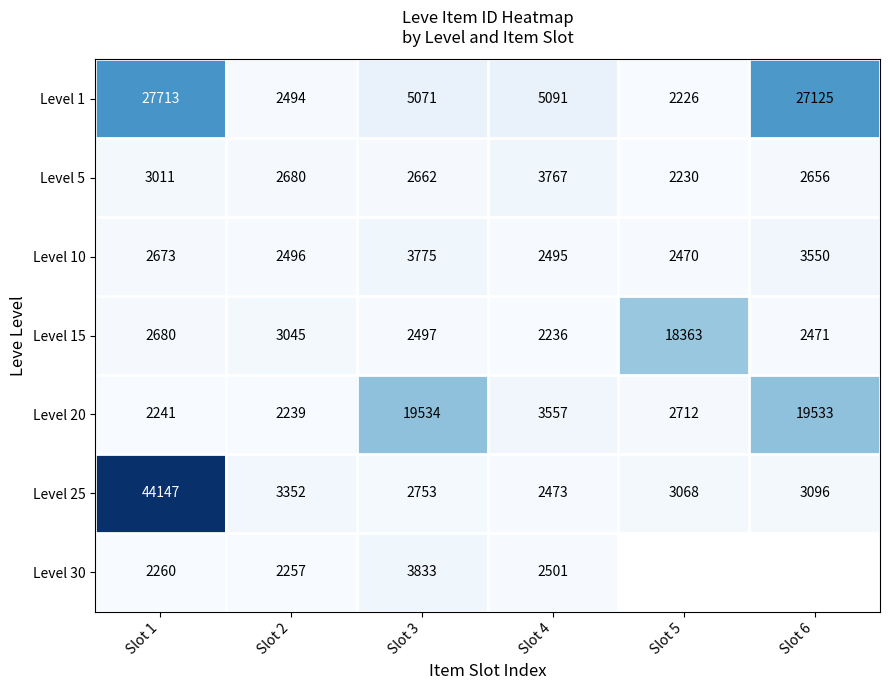

True or false: Level 5 has a value of 2680 at Slot 2.

True